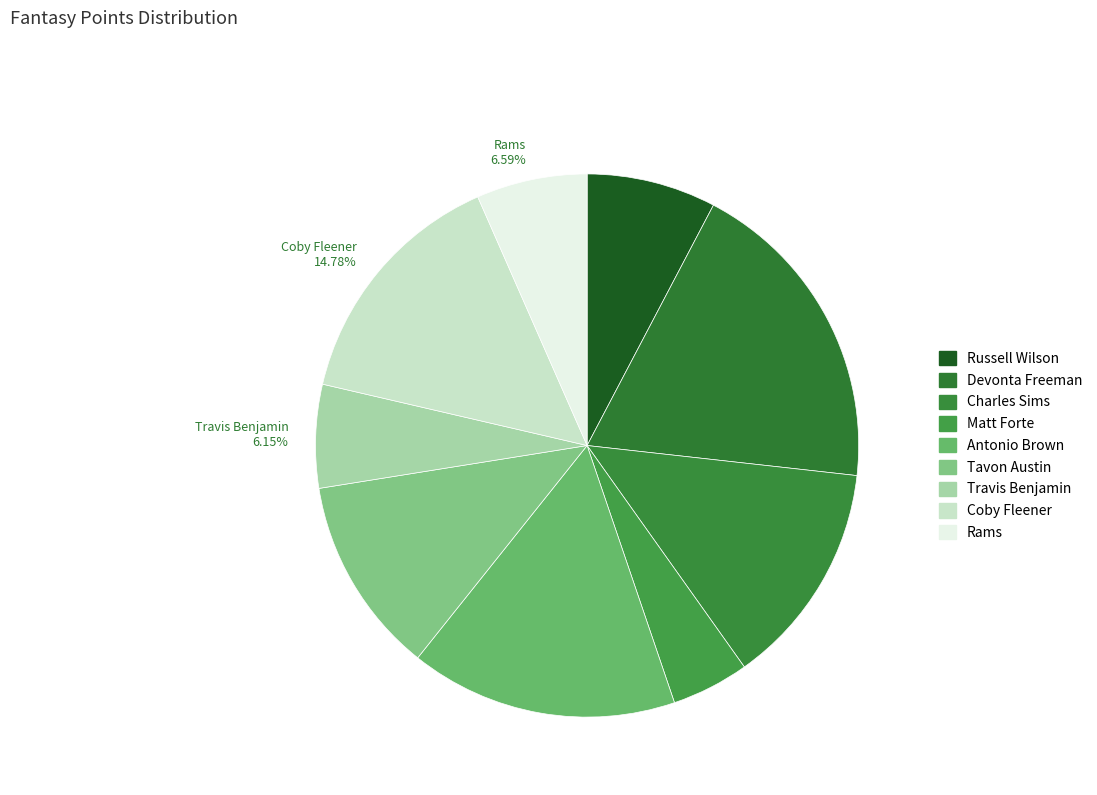

Combined, do Travis Benjamin 6.15% and Matt Forte 4.61% account for over 50%?

No